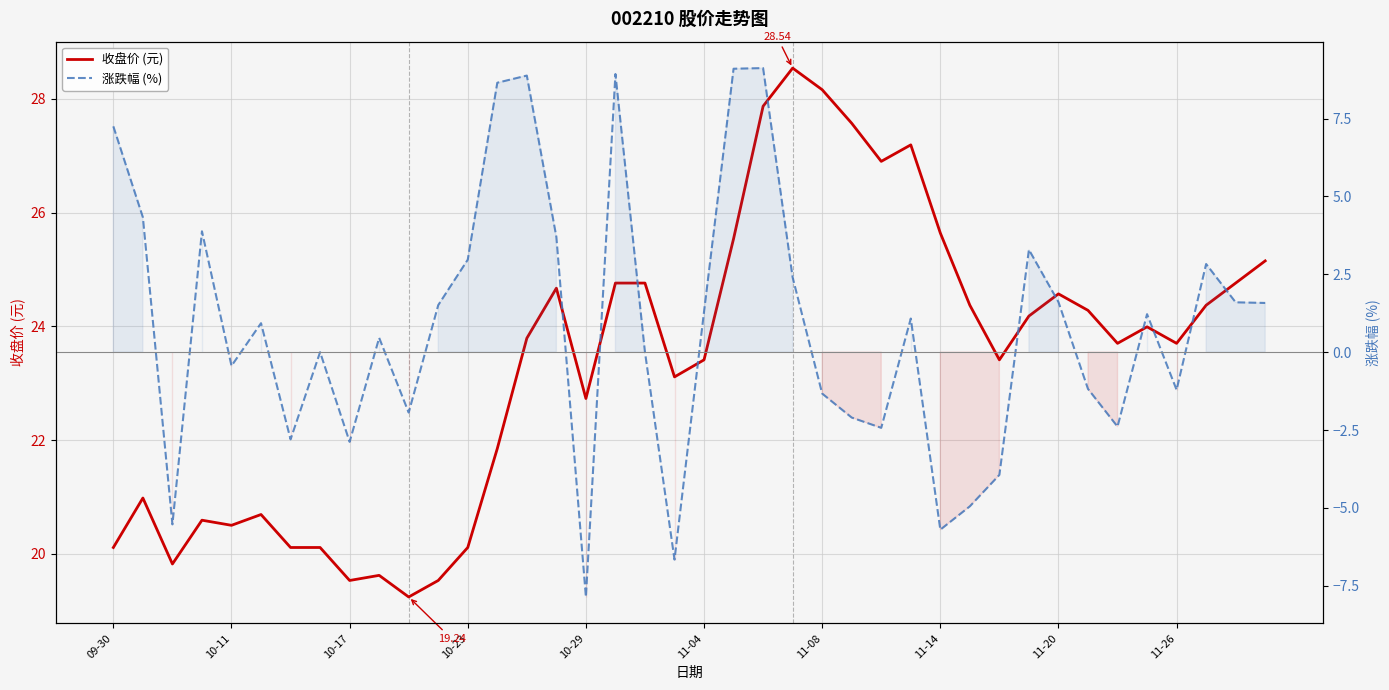

What is the greatest value displayed?

28.5